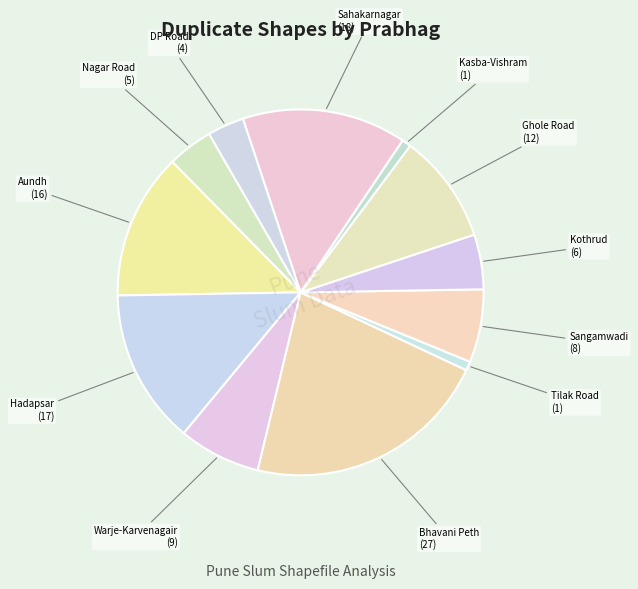

What is the largest slice in the pie chart?

Bhavani Peth